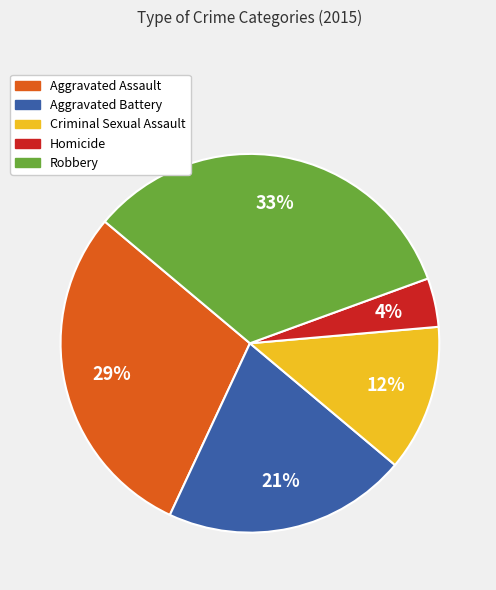

How many segments does this pie chart have?

5